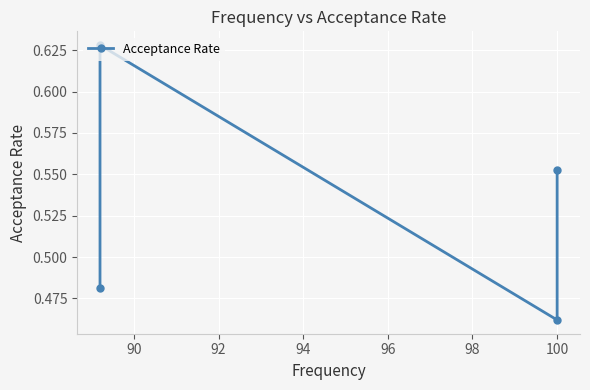

What is the maximum value shown in the chart?

0.6